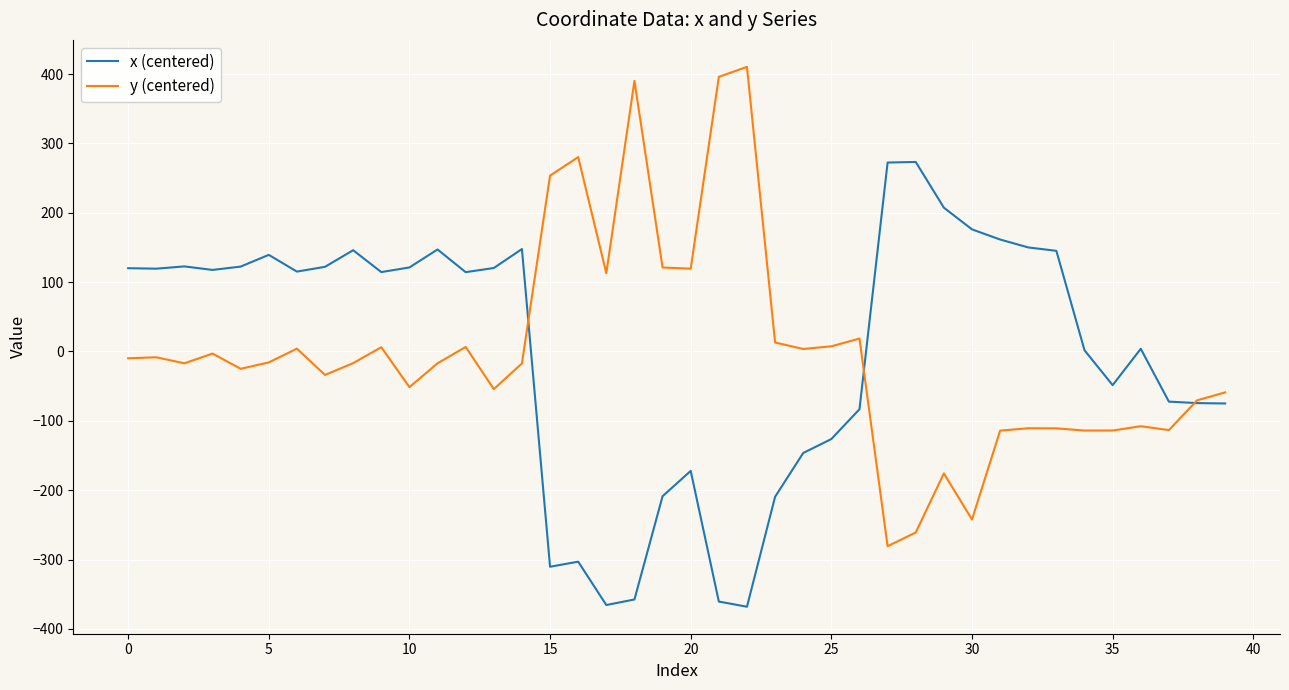

List the series in order of their peak value, lowest first.

x (centered), y (centered)